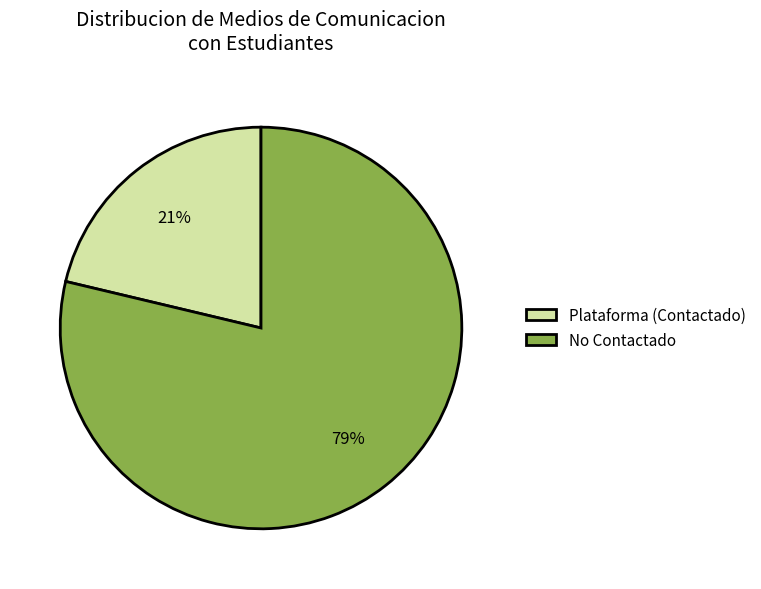

Which slice is the smallest?

Plataforma (Contactado)